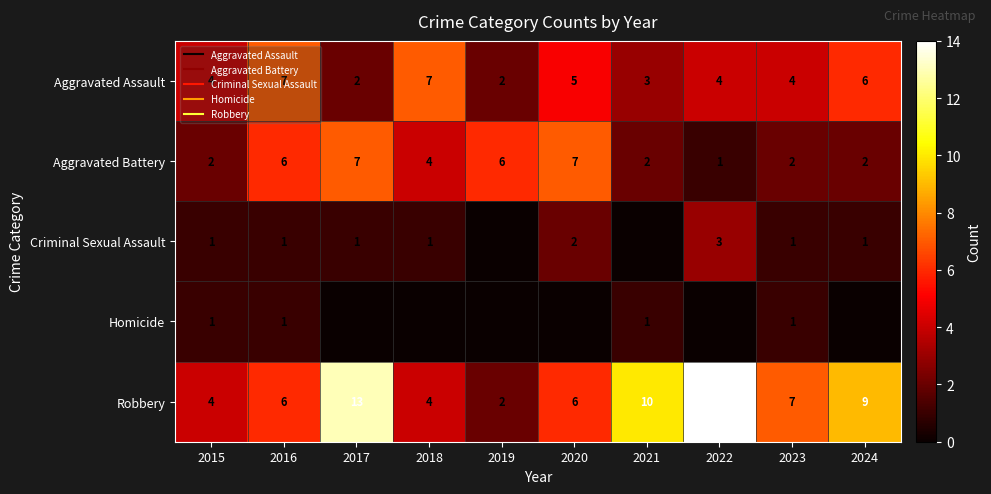

At which label is Robbery closest to 8?

2023